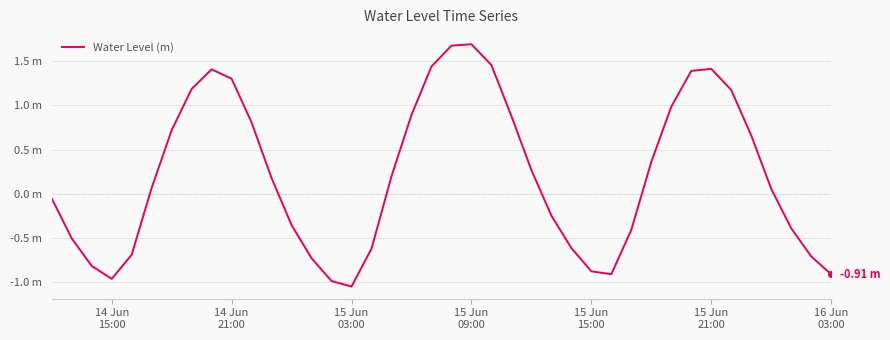

What is the sum of all values?

8.5